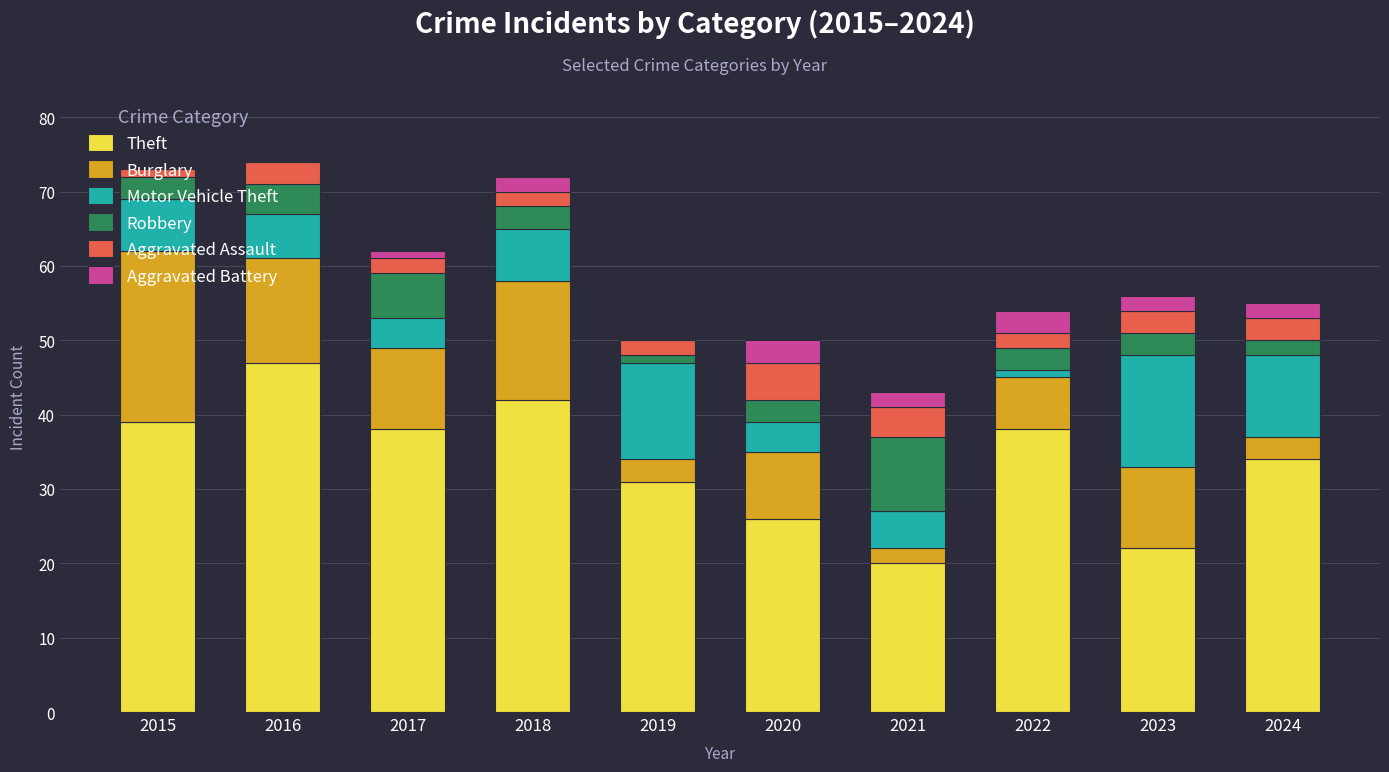

What is the sum of the Theft values at 2016 and 2020?

73